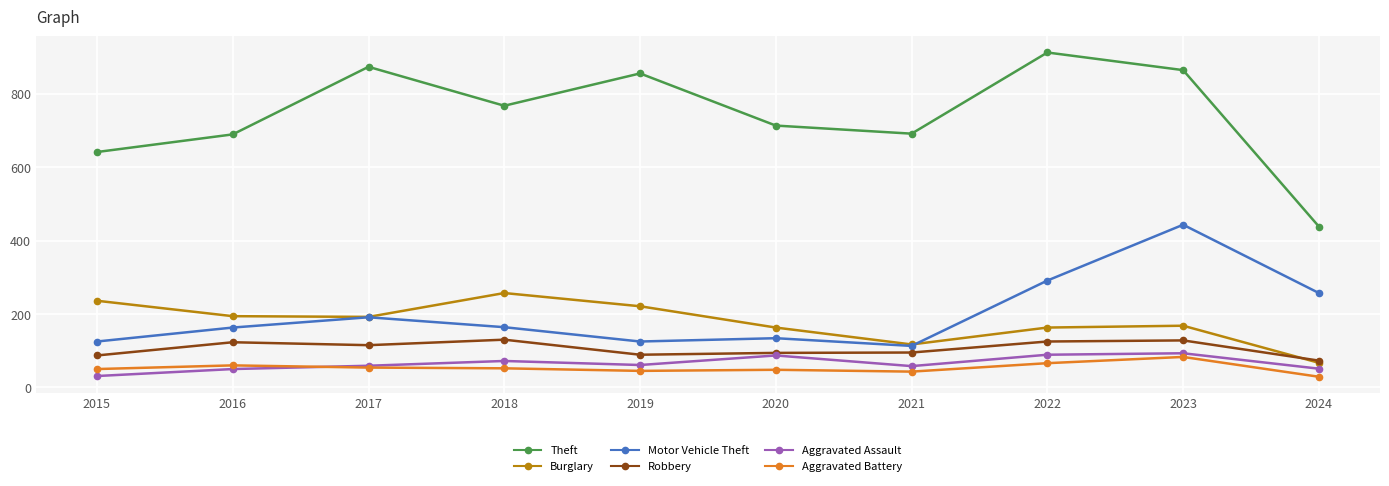

True or false: Aggravated Battery and Burglary cross at least once.

False